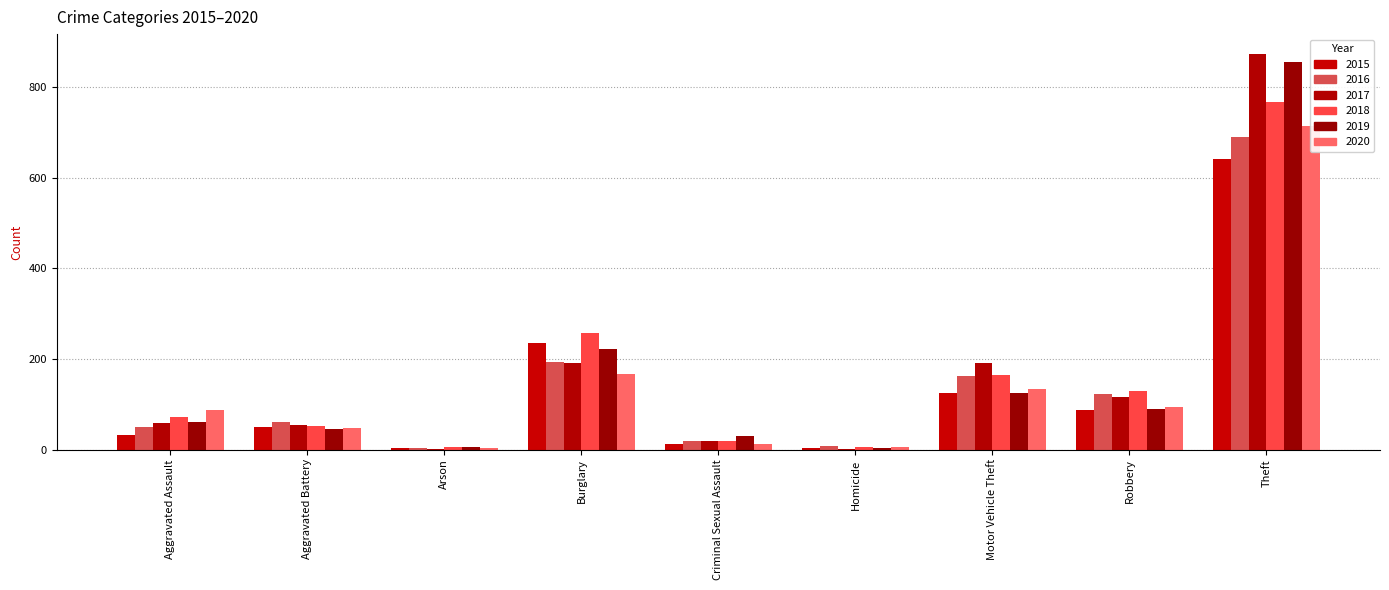

What is the total value across all series at Aggravated Assault?

361